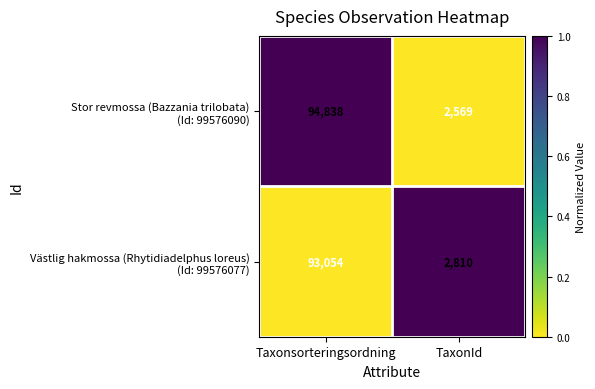

What is the spread (max minus min) of values at Taxonsorteringsordning?

1784